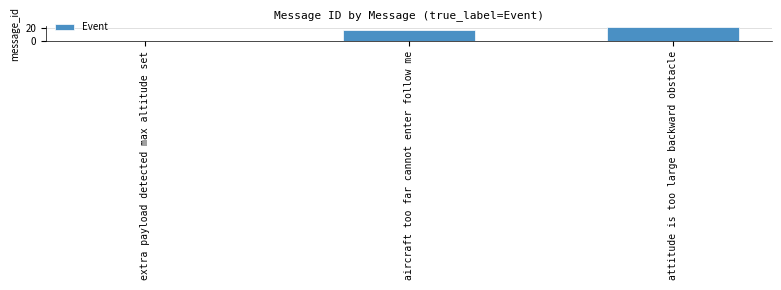

At which label is the value closest to 10?

aircraft too far cannot enter follow me